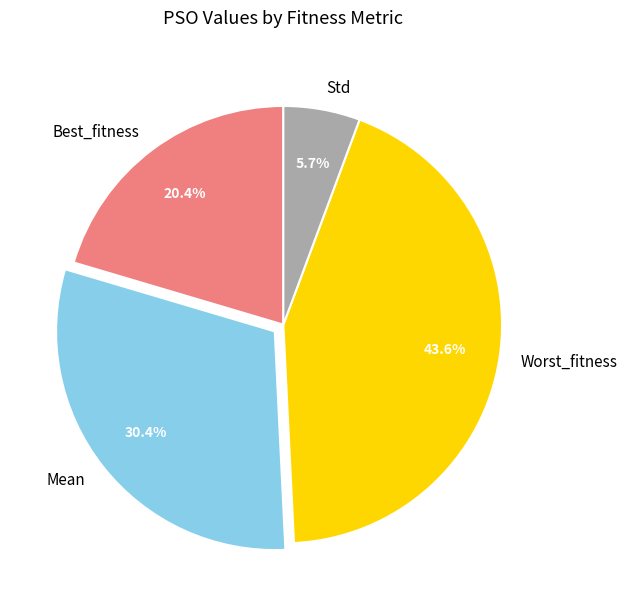

Does Worst_fitness represent more than half of the total?

No